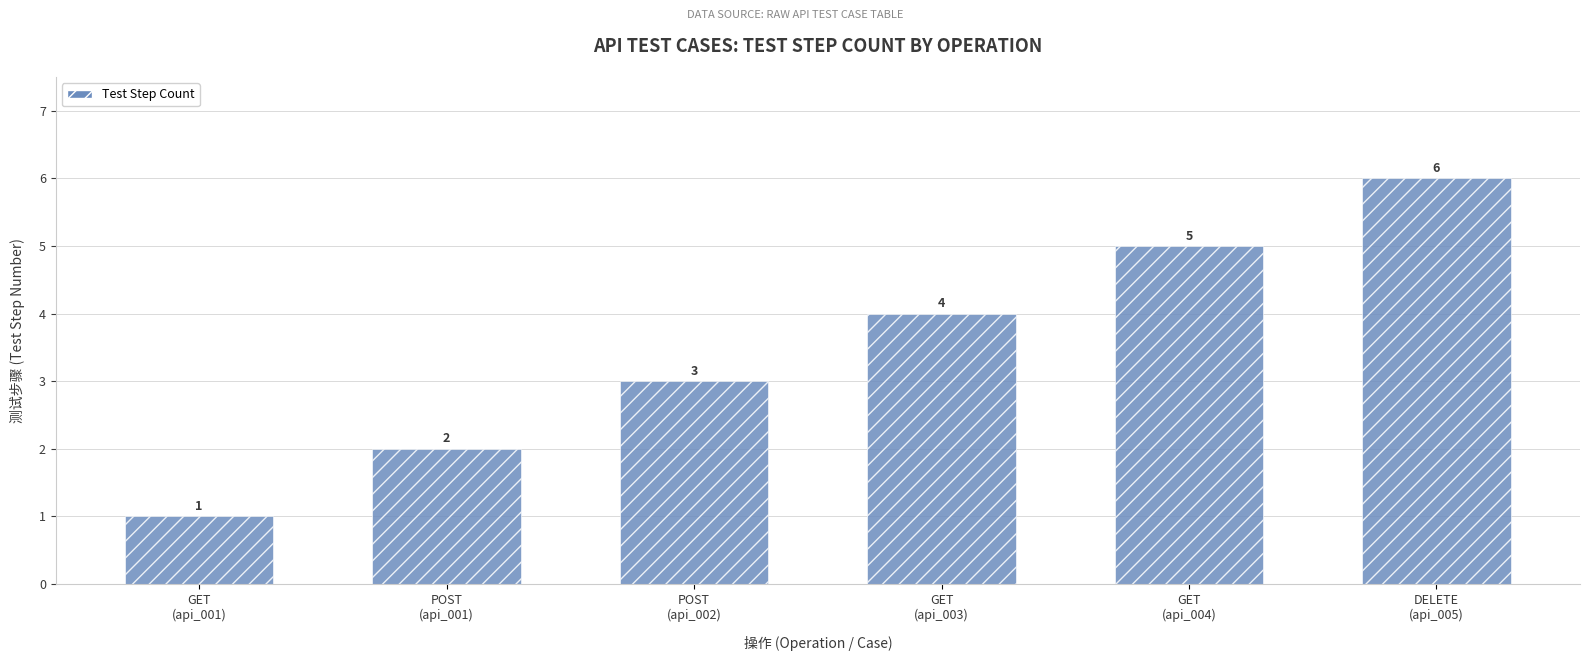

Between DELETE
(api_005) and GET
(api_003), which is larger?

DELETE
(api_005)